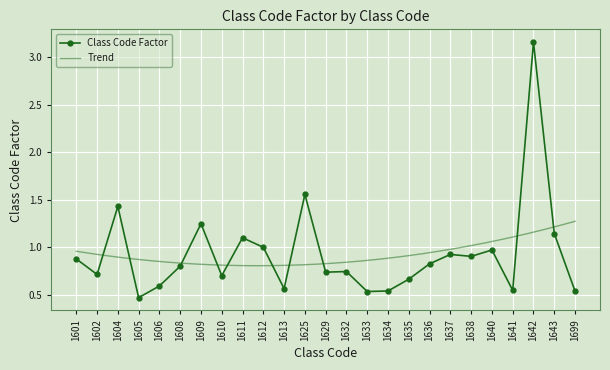

List the labels in order of value, largest first.

1642, 1625, 1604, 1609, 1643, 1611, 1612, 1640, 1637, 1638, 1601, 1636, 1608, 1632, 1629, 1602, 1610, 1635, 1606, 1613, 1641, 1634, 1699, 1633, 1605